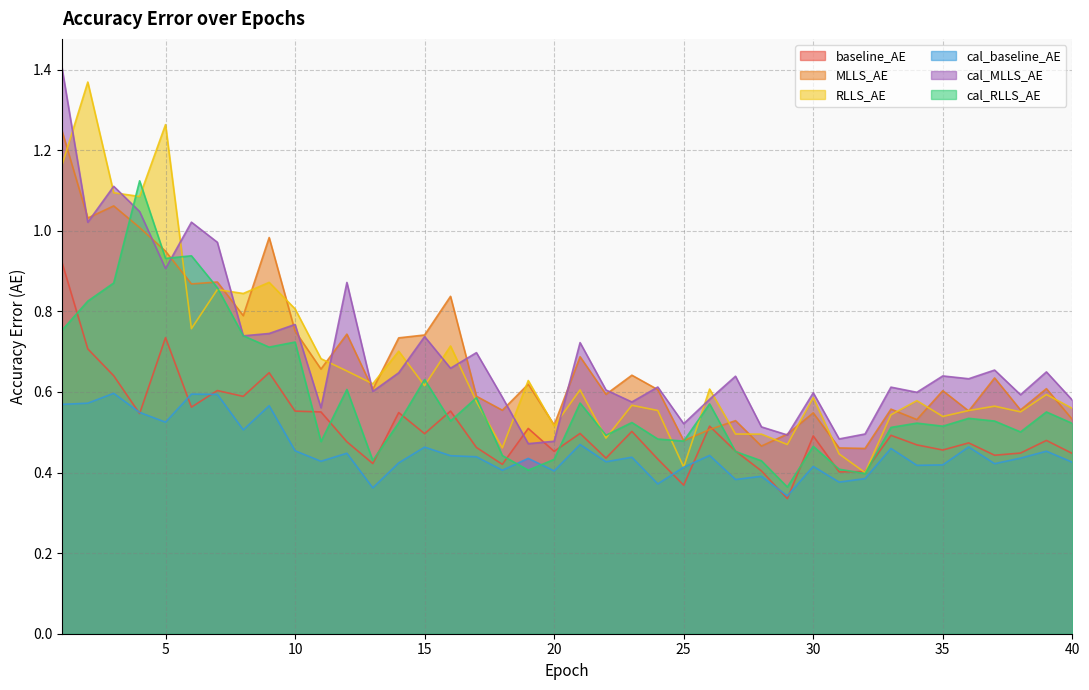

At which label does cal_baseline_AE reach its minimum?

29